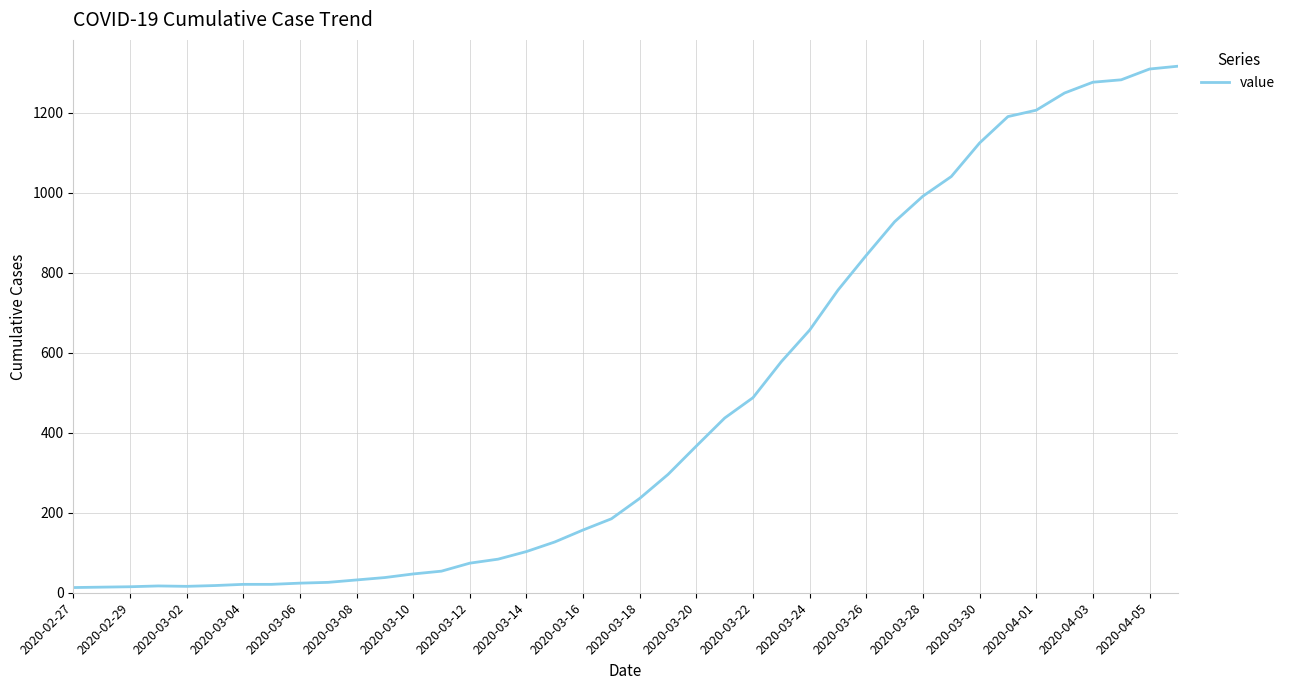

What is the difference between the maximum and minimum values?

1304